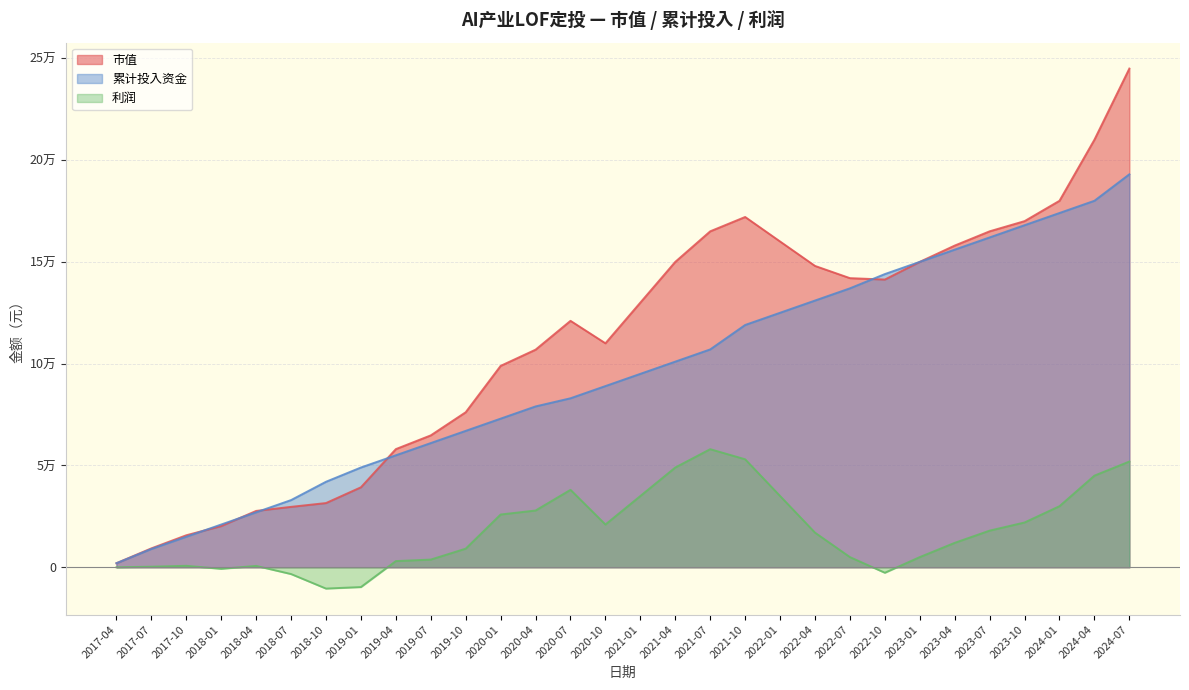

At 2017-10, list the series in order from smallest to largest.

利润, 累计投入资金, 市值